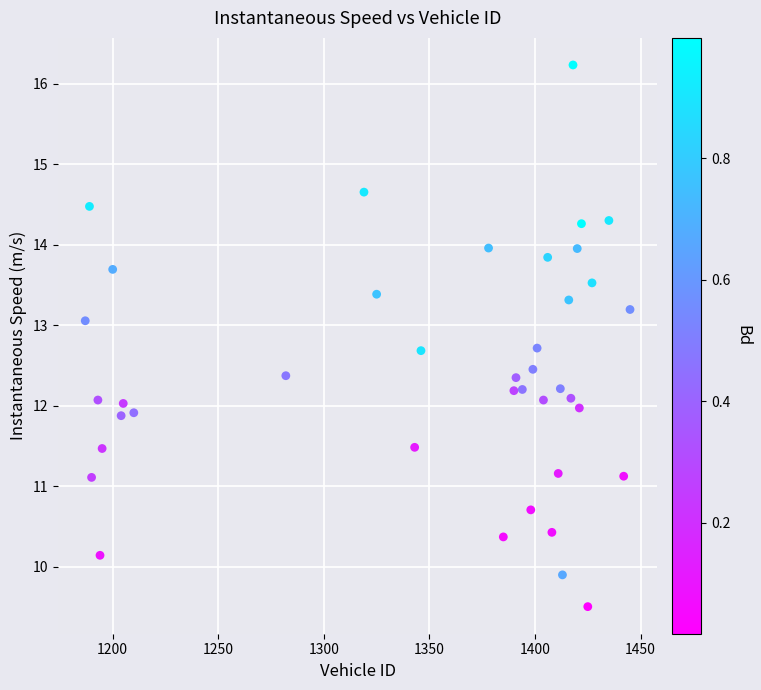

What is the range of Y values (max minus min)?

6.7